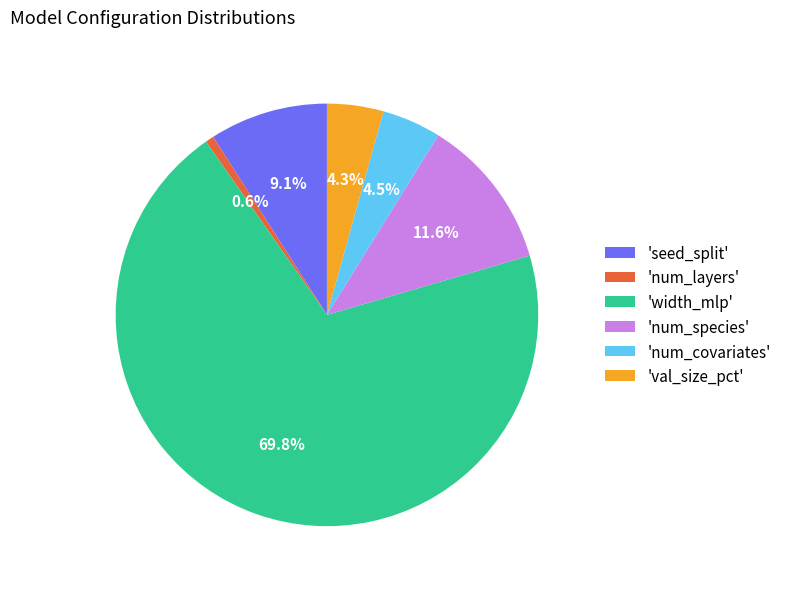

What is the majority slice?

'width_mlp'